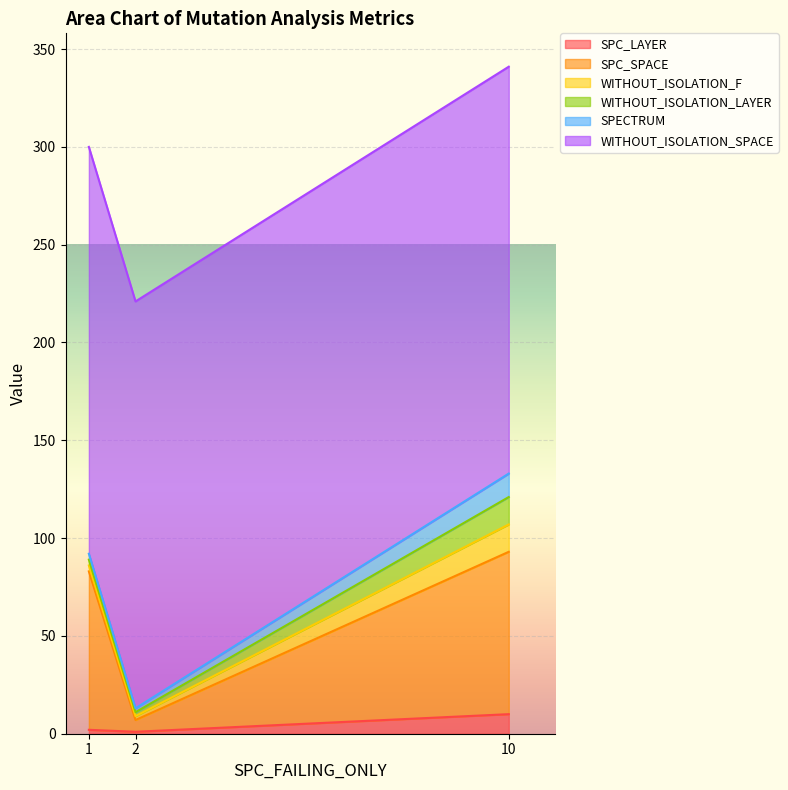

What is the total value across all series at 10?

341